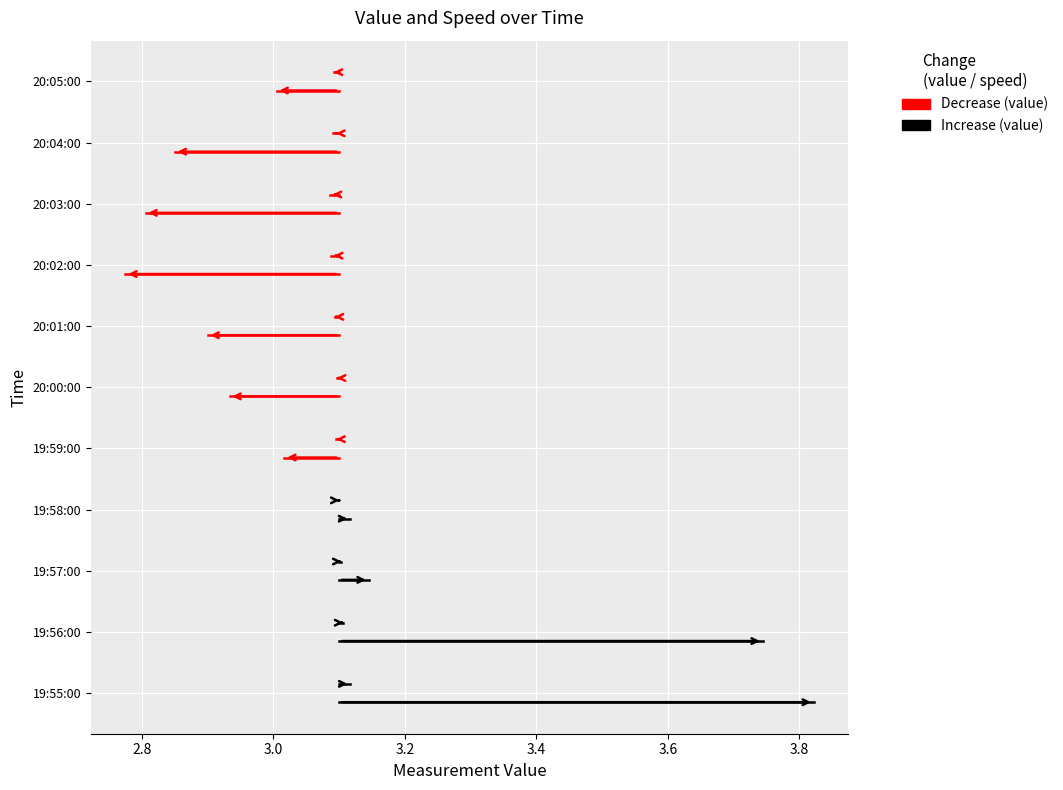

The value series shows 0.2 at 2.8. True or false?

False